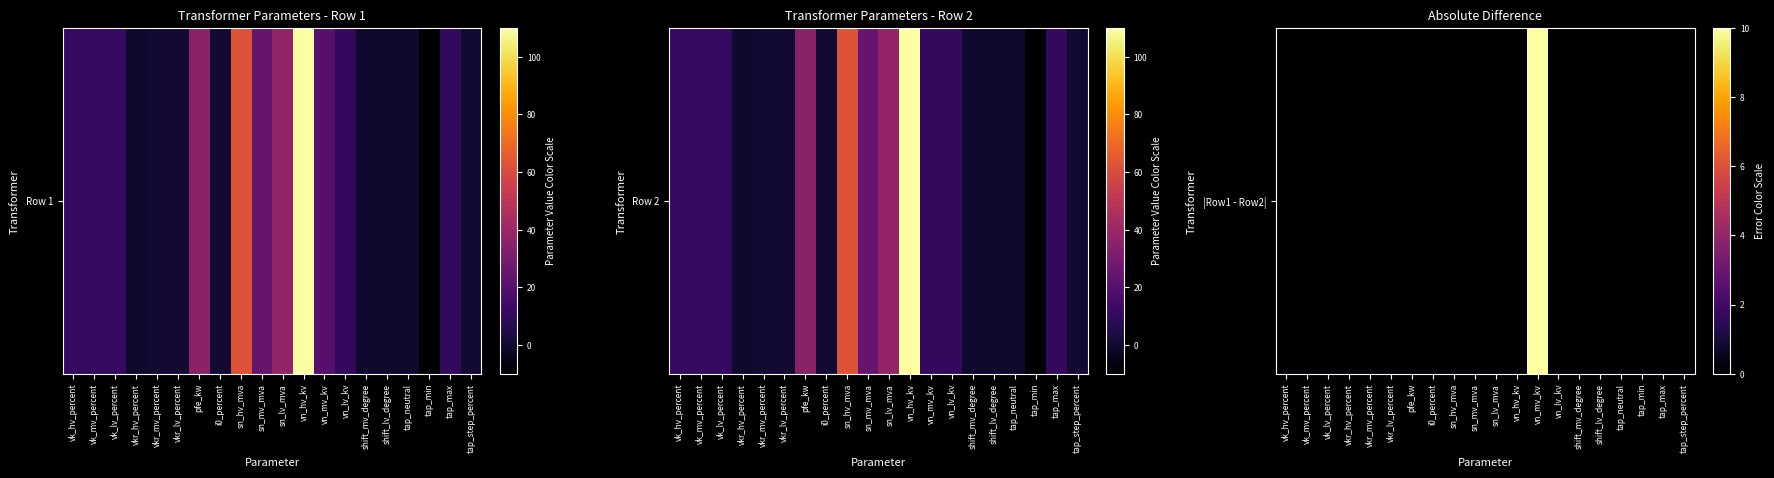

Rank the categories by value from lowest to highest.

vk_hv_percent, vk_mv_percent, vk_lv_percent, vkr_hv_percent, vkr_mv_percent, vkr_lv_percent, pfe_kw, i0_percent, sn_hv_mva, sn_mv_mva, sn_lv_mva, vn_hv_kv, vn_lv_kv, shift_mv_degree, shift_lv_degree, tap_neutral, tap_min, tap_max, tap_step_percent, vn_mv_kv